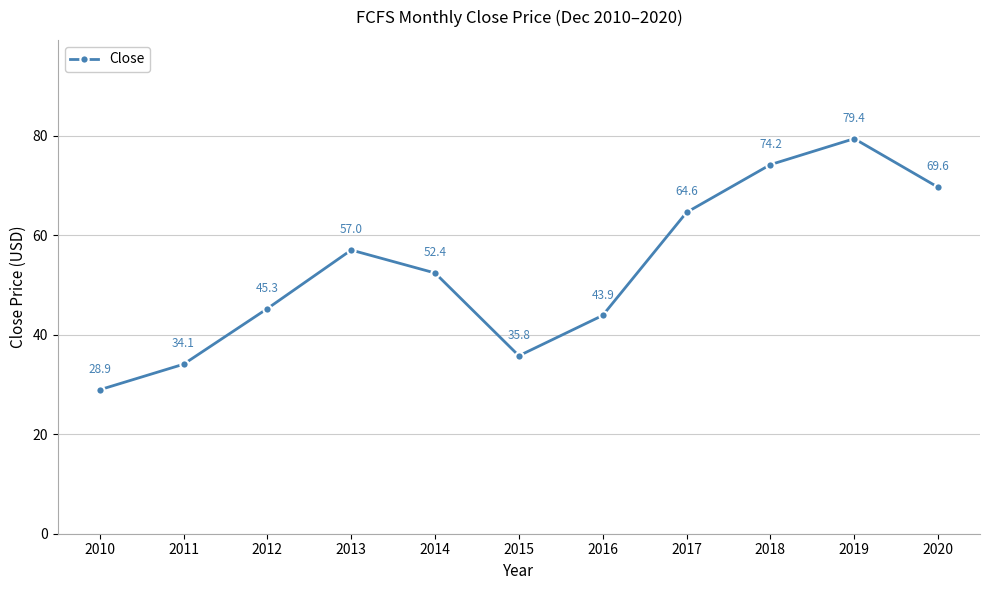

Between 2016 and 2019, which is larger?

2019